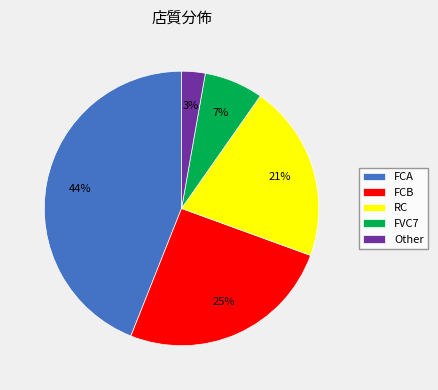

Rank the categories by value from highest to lowest.

FCA, FCB, RC, FVC7, Other